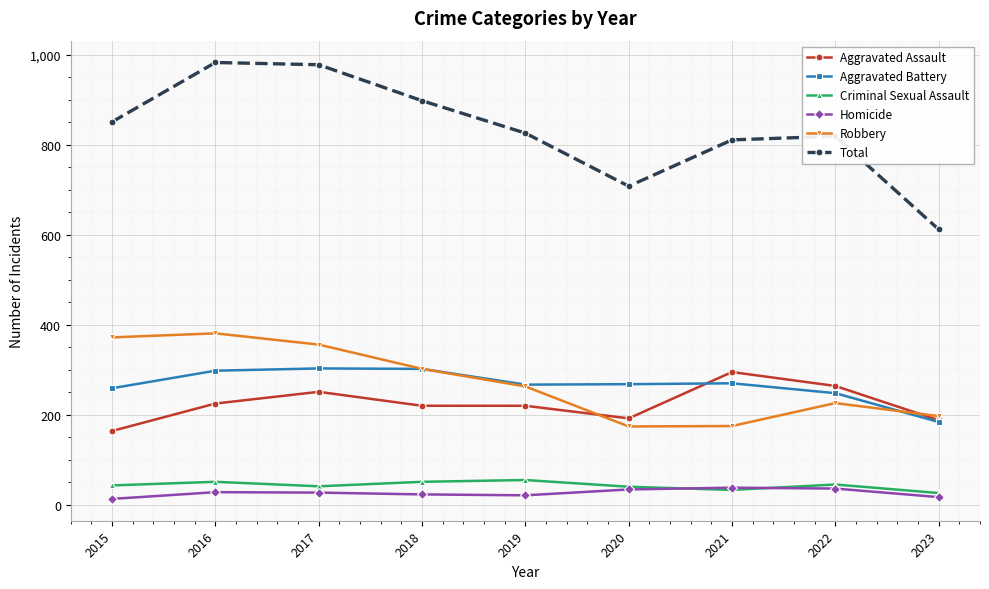

What is the difference between the highest and lowest values at 2015?

838